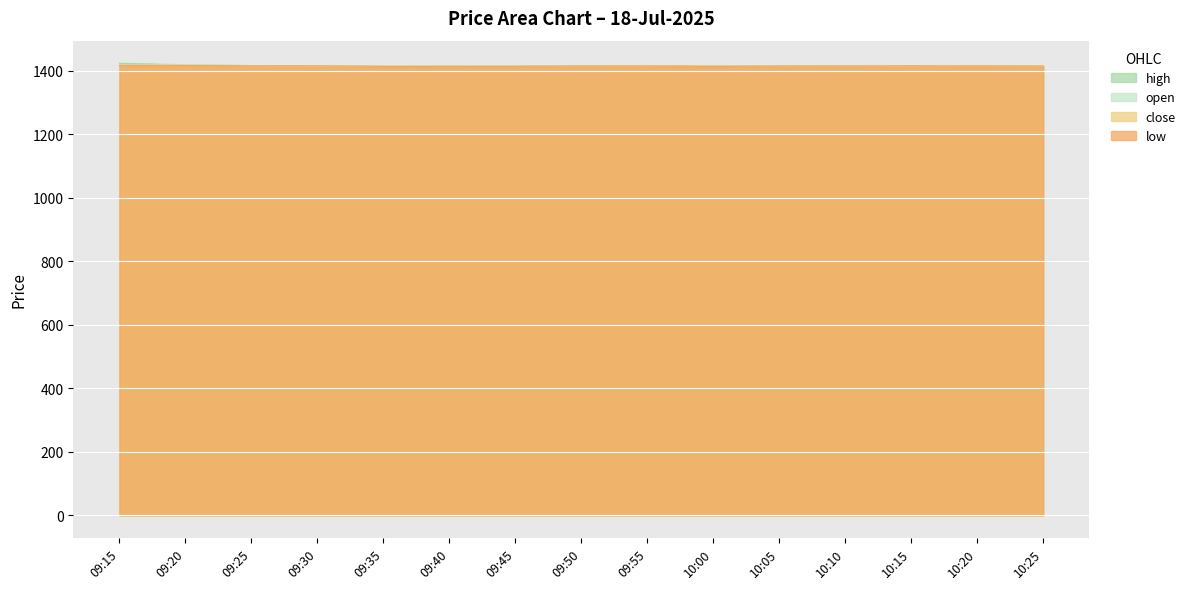

Rank the series by their maximum value, from lowest to highest.

low, close, open, high